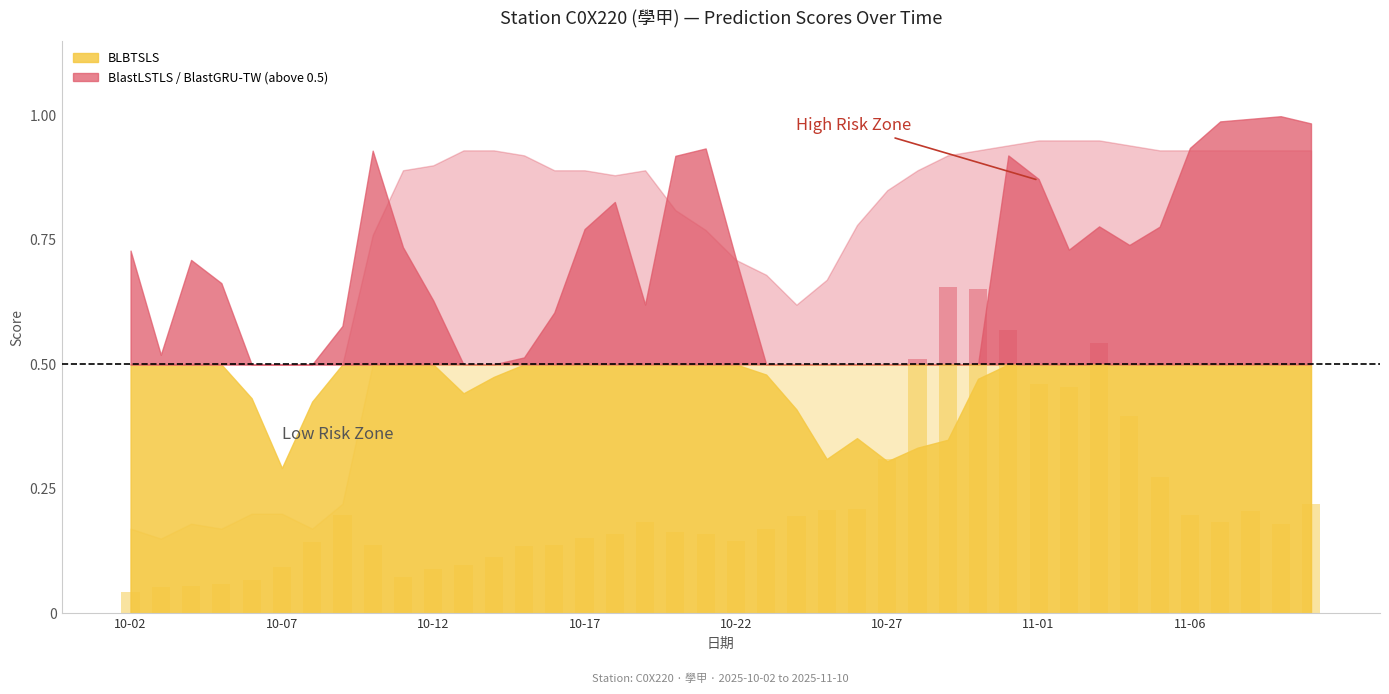

Are the bars grouped side by side (vs. stacked)?

No